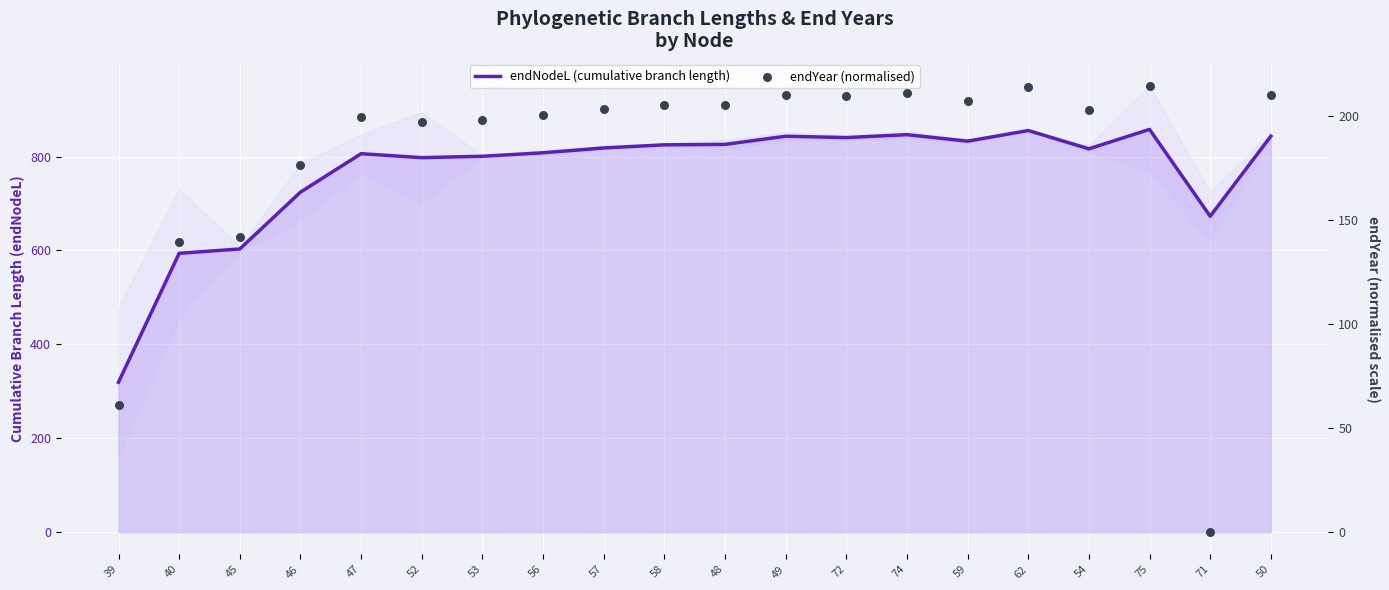

Which series reaches the minimum Y coordinate?

endYear (normalised)